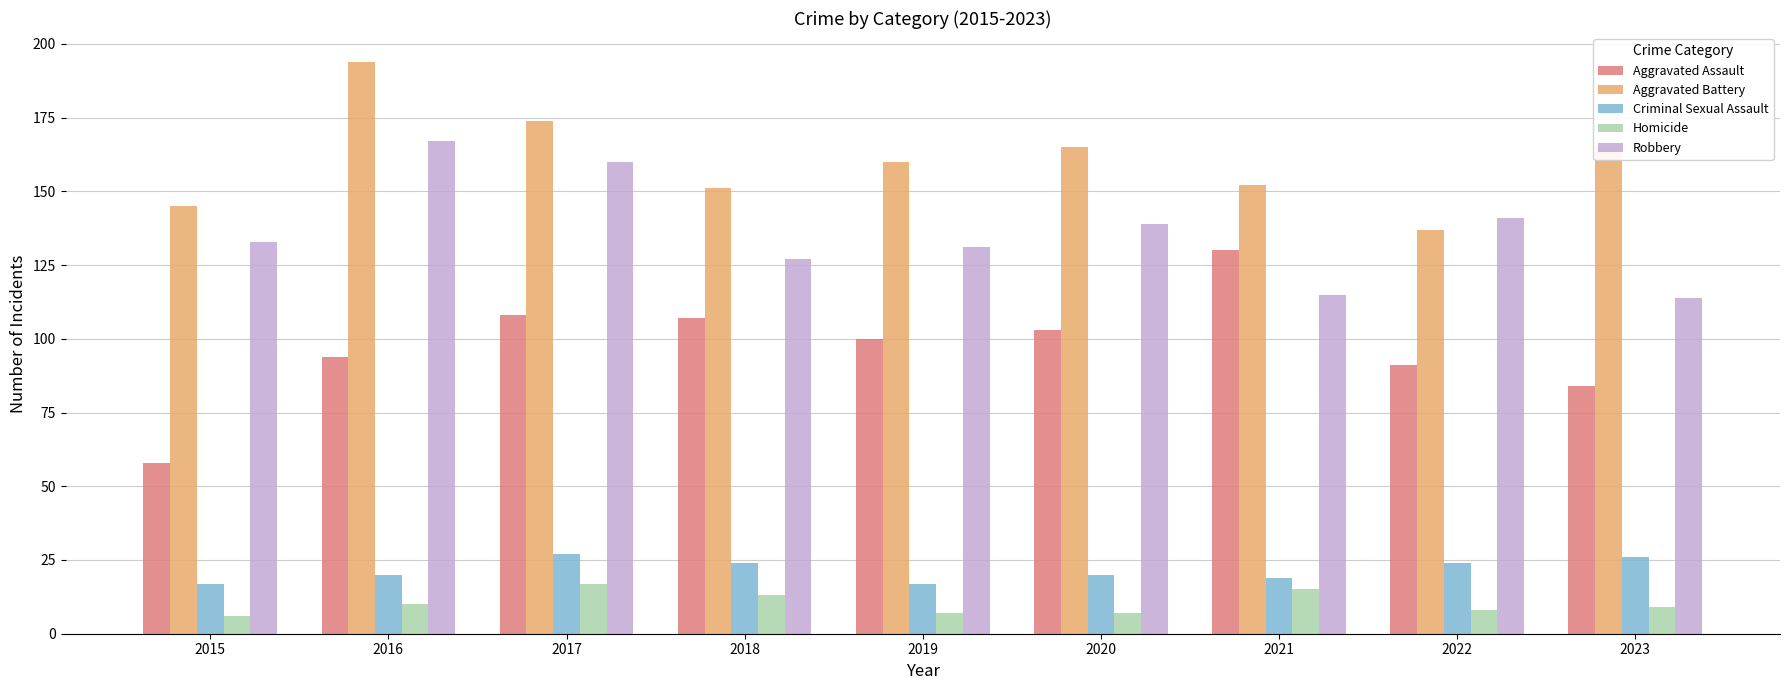

How many bars are there in each group?

5